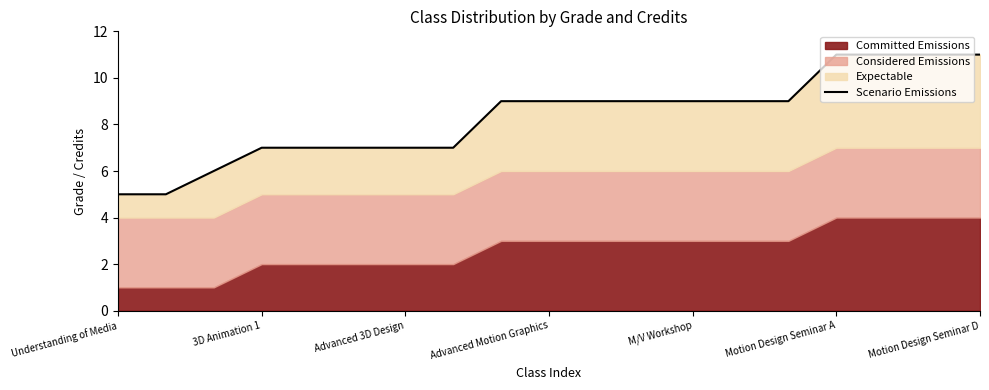

What is the greatest value displayed?

11